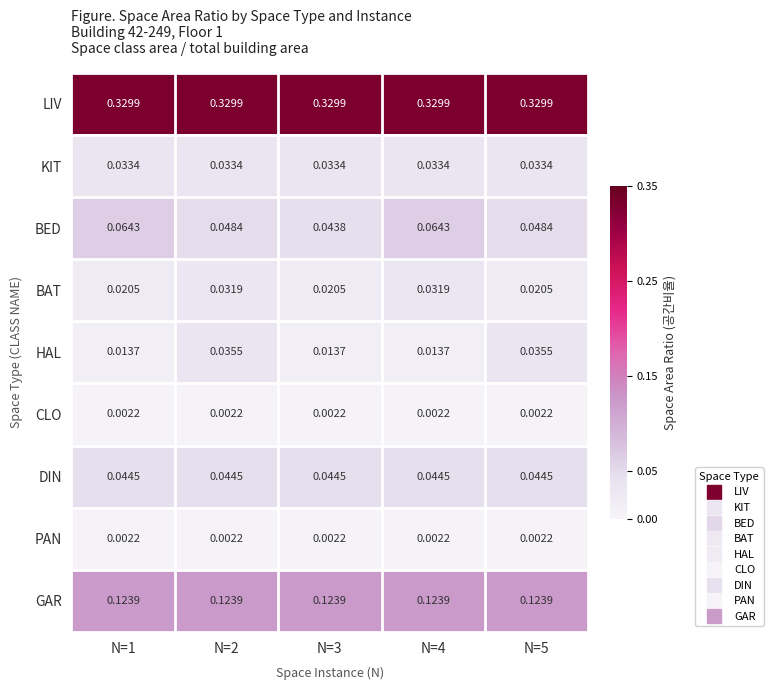

Is the value of BAT at N=5 greater than the value of LIV at N=3?

No